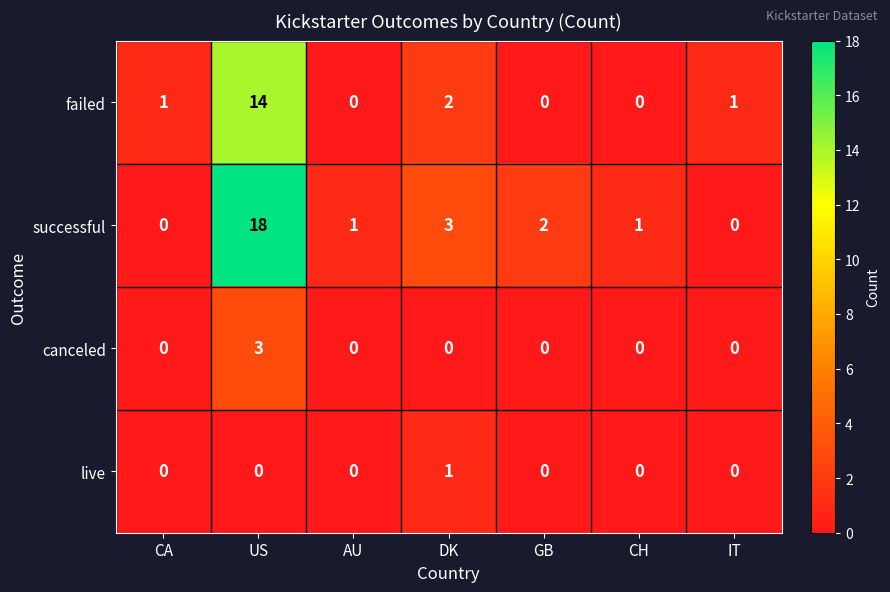

How many values in canceled are above zero?

1